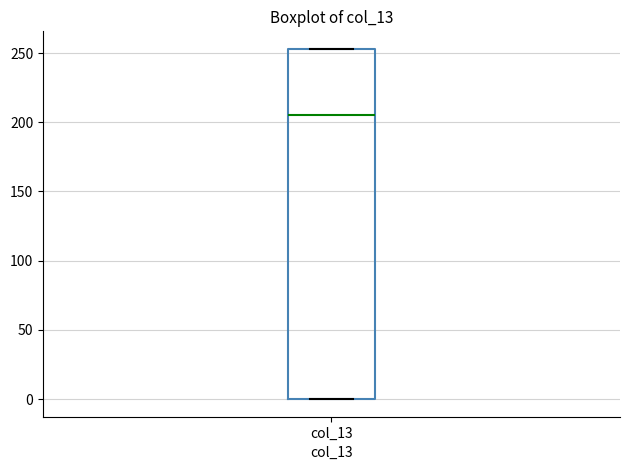

Read this box plot against the y-axis: the position of the median line, the range covered by the box, and the ends of both whiskers. The values are not printed on the chart, so give them approximately, as read against the axis.

median 205, box 0 to 255, whiskers 0 to 255